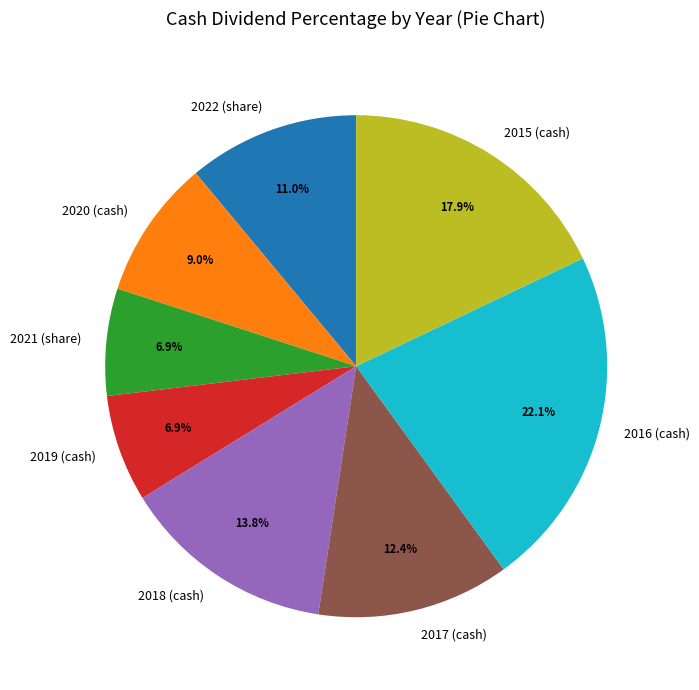

To the nearest percent, what percentage of the pie is 2019 (cash)?

7%